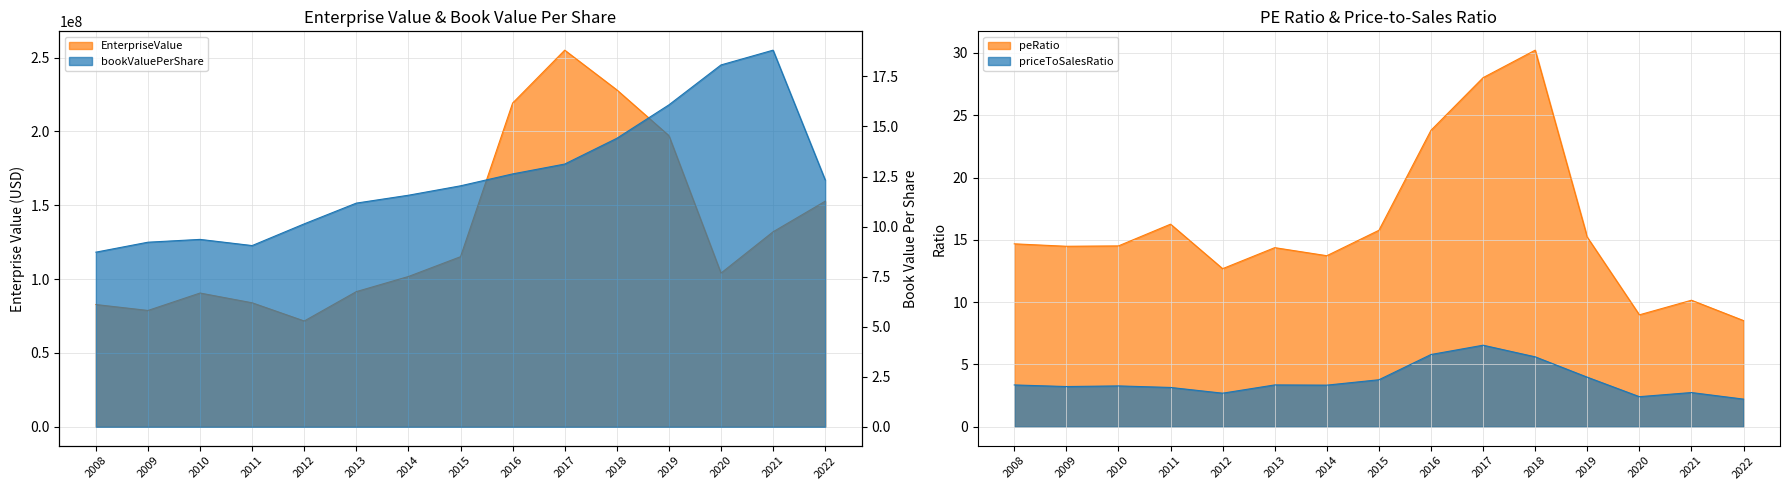

True or false: EnterpriseValue and priceToSalesRatio cross at least once.

False